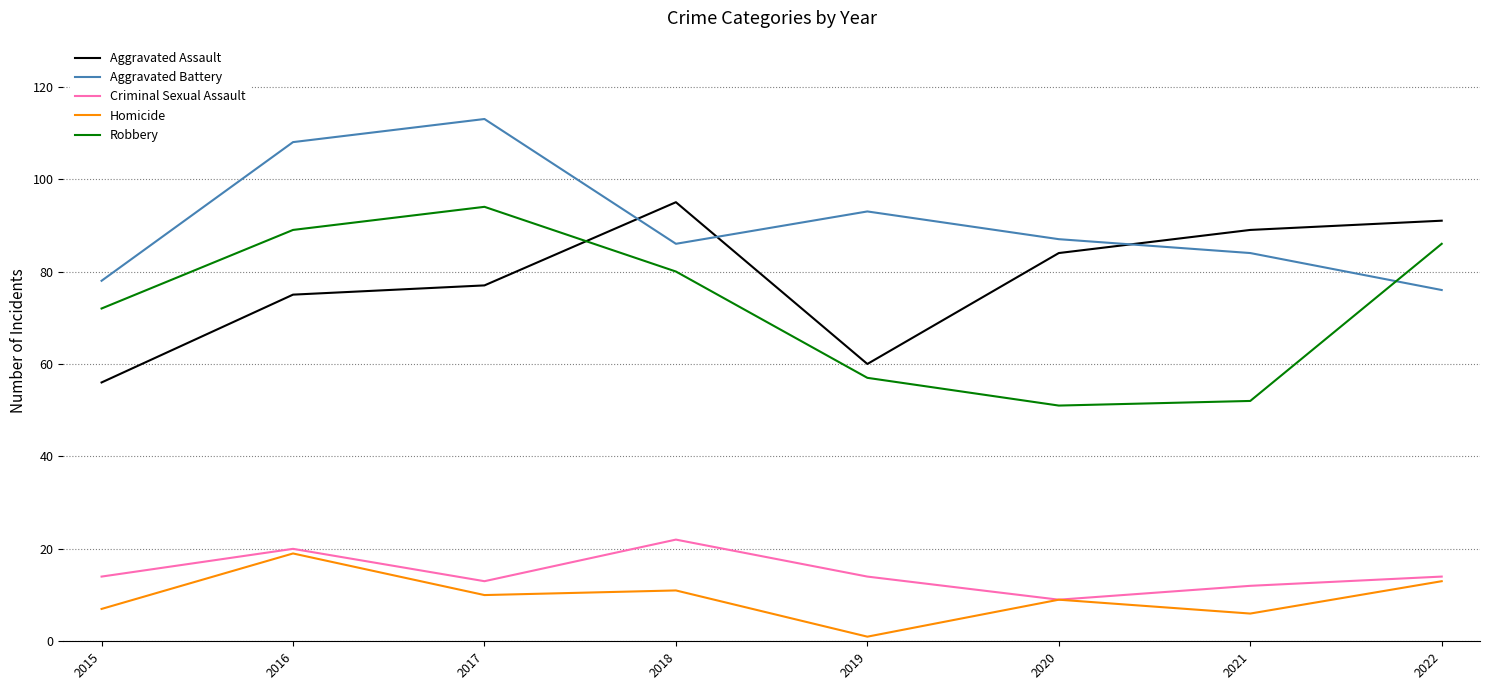

True or false: Aggravated Battery and Criminal Sexual Assault intersect in this chart.

False